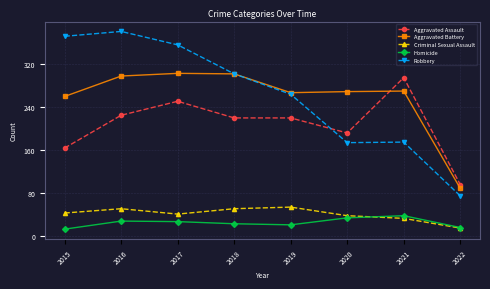

What is the value of the Homicide point at the 1st from the left?

13